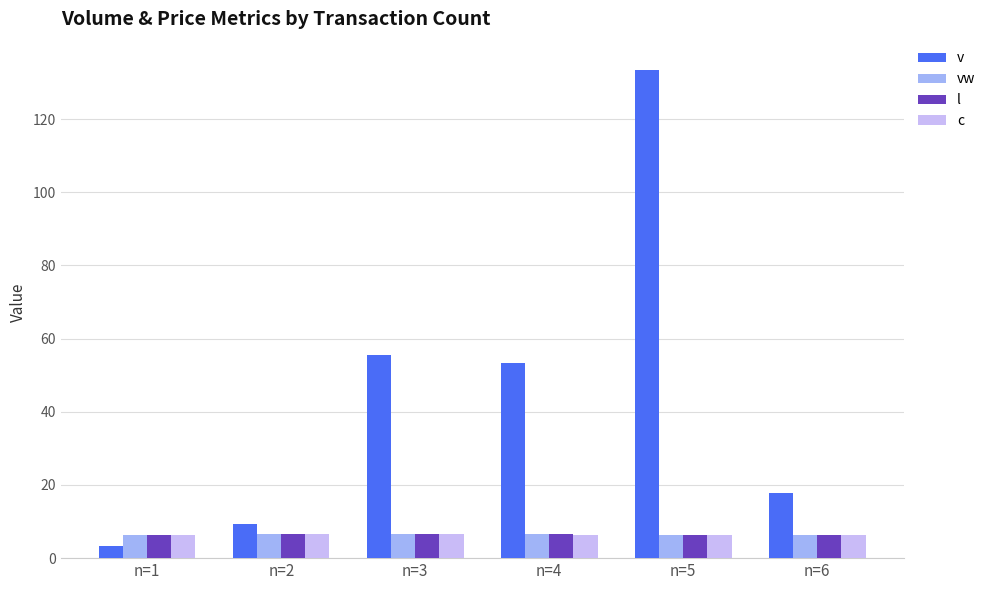

Is the value of v at n=4 greater than the value of vw at n=3?

Yes